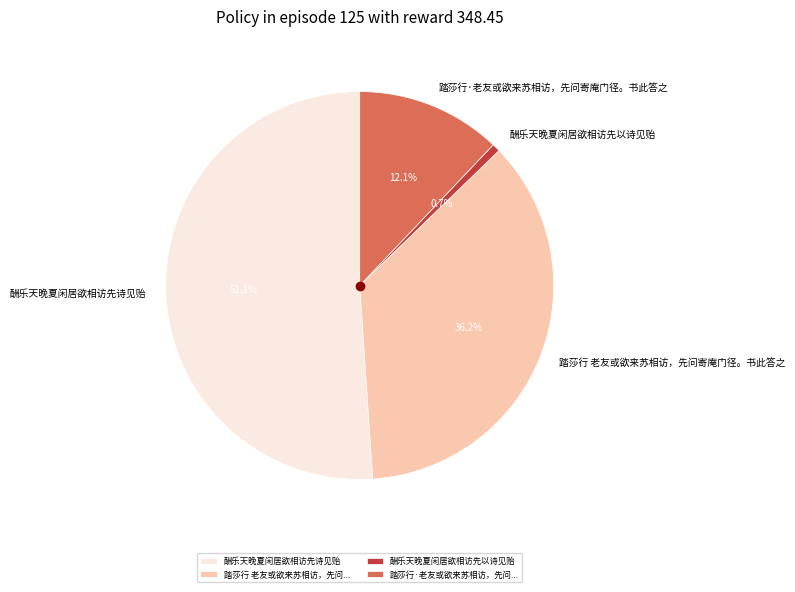

What is the majority slice?

酬乐天晚夏闲居欲相访先诗见贻